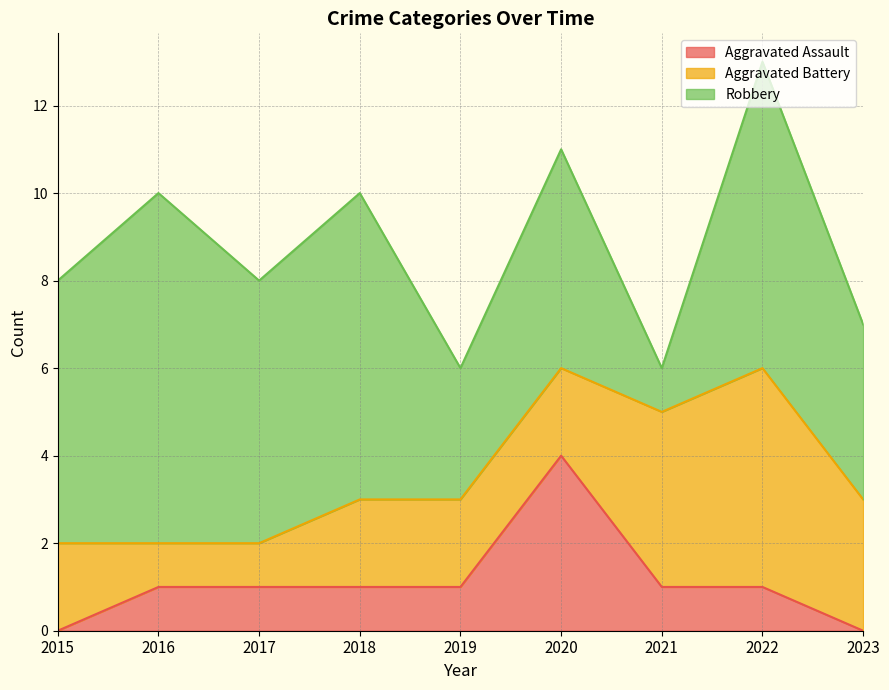

What is the difference between the maximum and minimum values in the Aggravated Battery series?

4